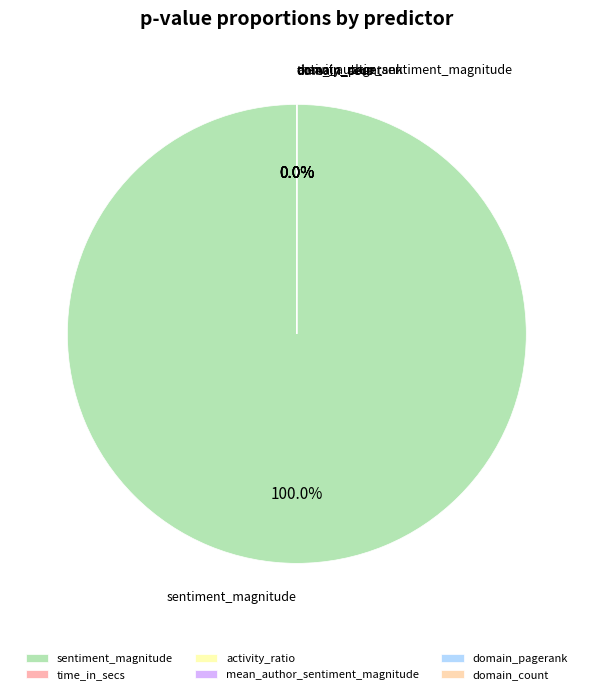

Which slice is the largest?

sentiment_magnitude